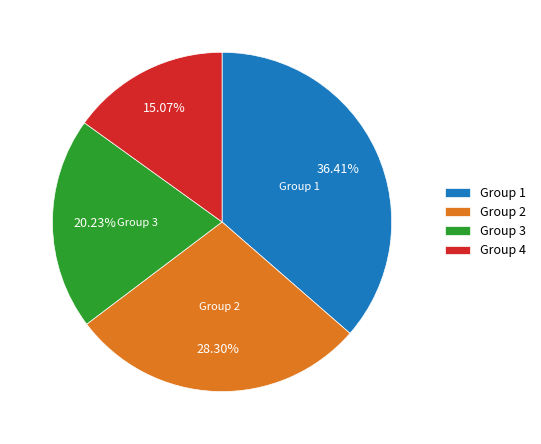

What percentage do Group 2 and Group 3 together represent?

48.5%